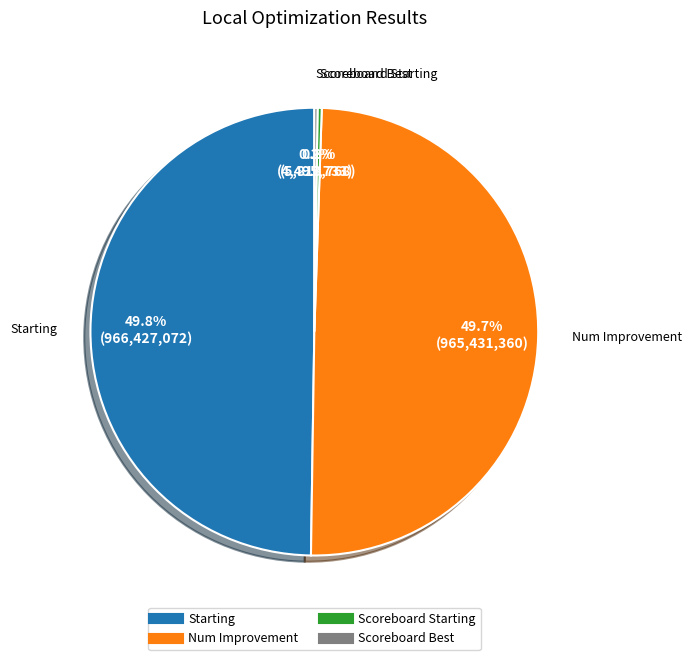

To the nearest percent, what portion does Num Improvement represent?

50%